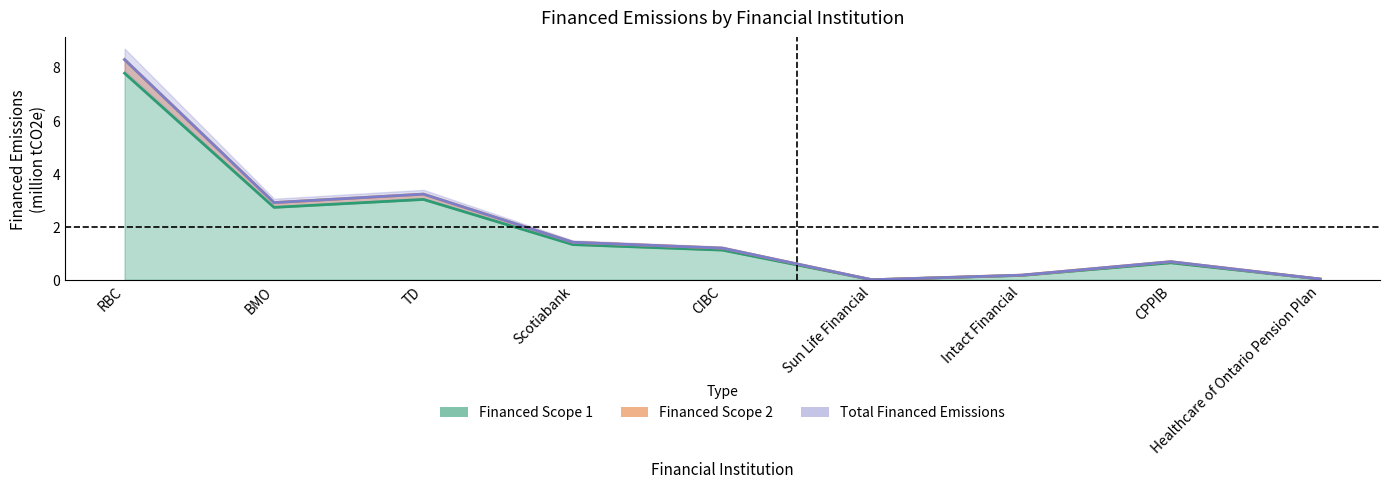

At which label does Financed Scope 1 reach its minimum?

Sun Life Financial